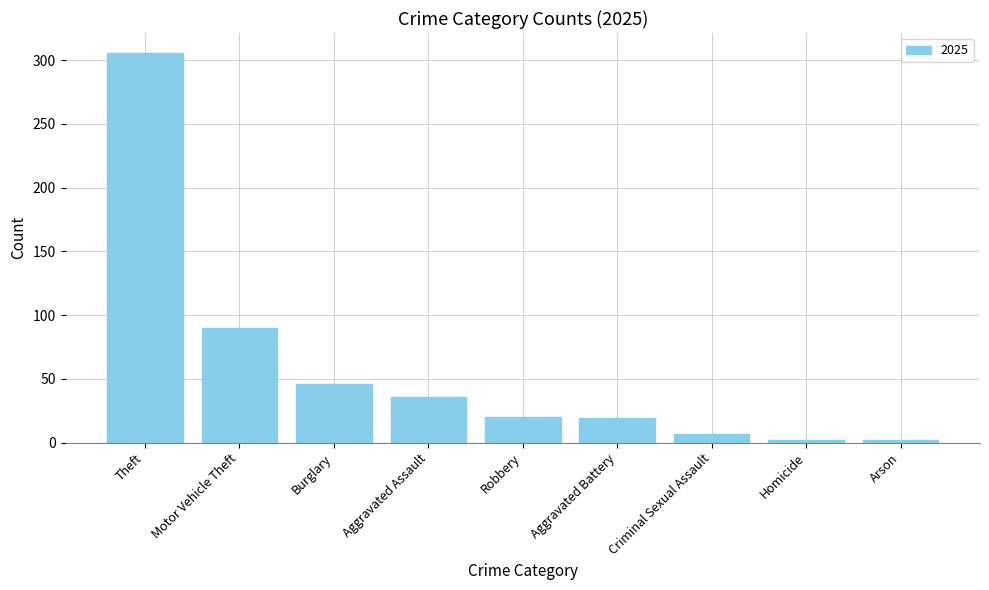

What is the average value?

59